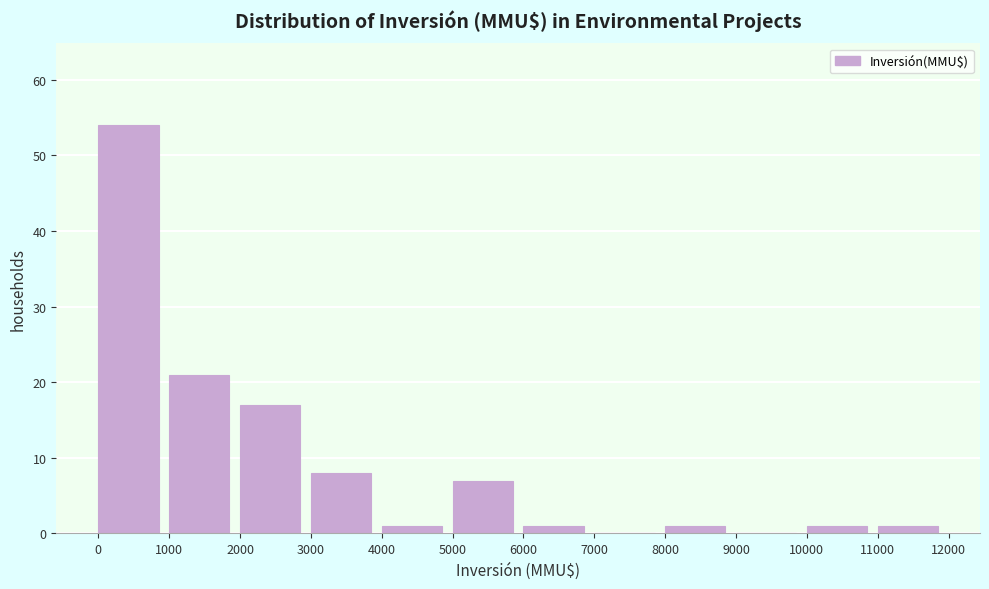

Which range on the x-axis has the tallest bar?

0 to 1000